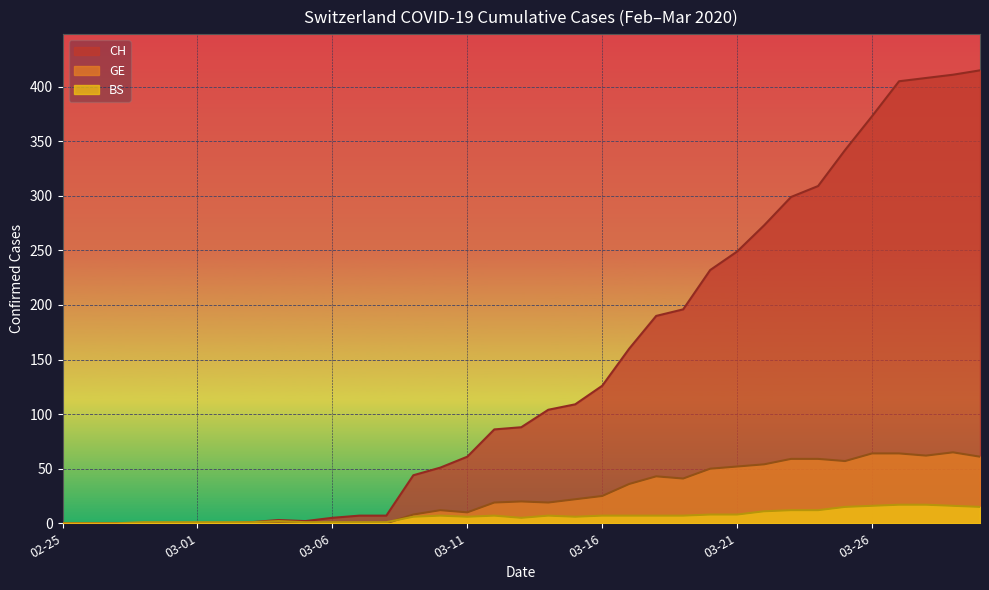

Which has a higher value, 2020-03-17 or 2020-03-15?

2020-03-17